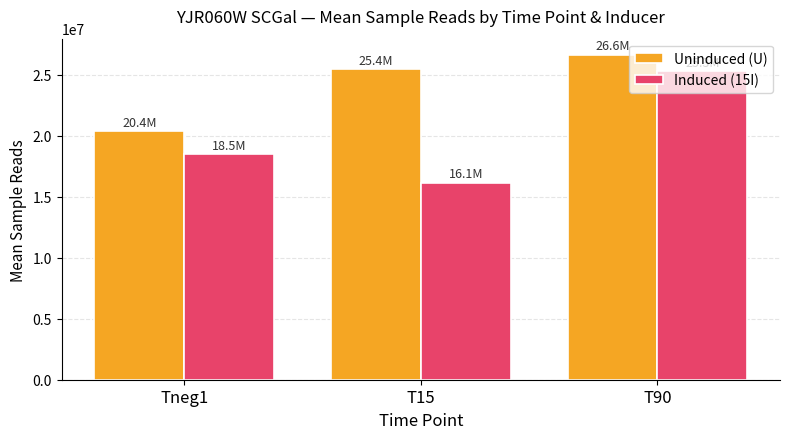

Reading left to right, extract all data points from this chart.

Uninduced (U): 20359496.3	25442923.0	26619324.3
Induced (15I): 18475407.7	16143598.0	25289837.7